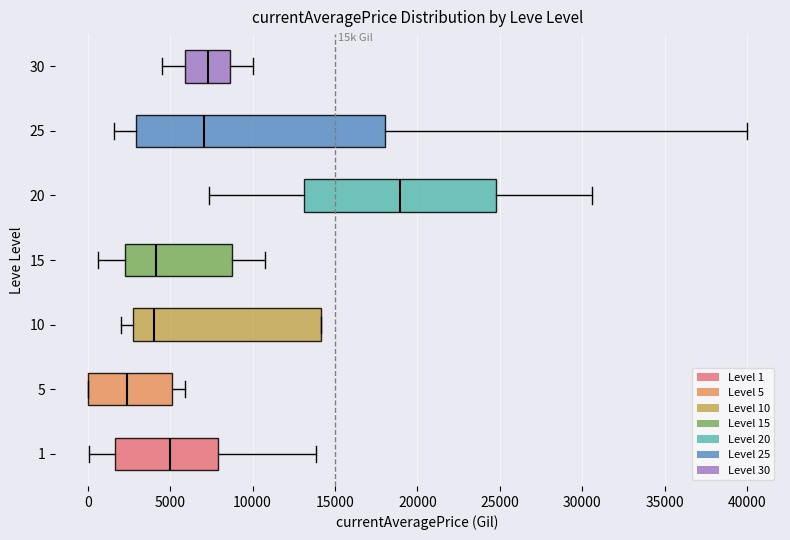

Where does the right whisker of the box at y = 5 end on the x-axis? The values are not printed on the chart, so give them approximately, as read against the axis.

6000